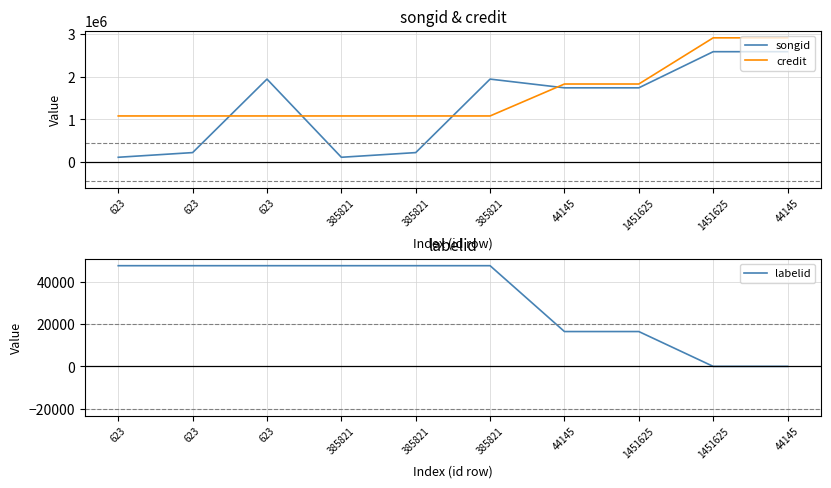

True or false: songid and labelid intersect in this chart.

False